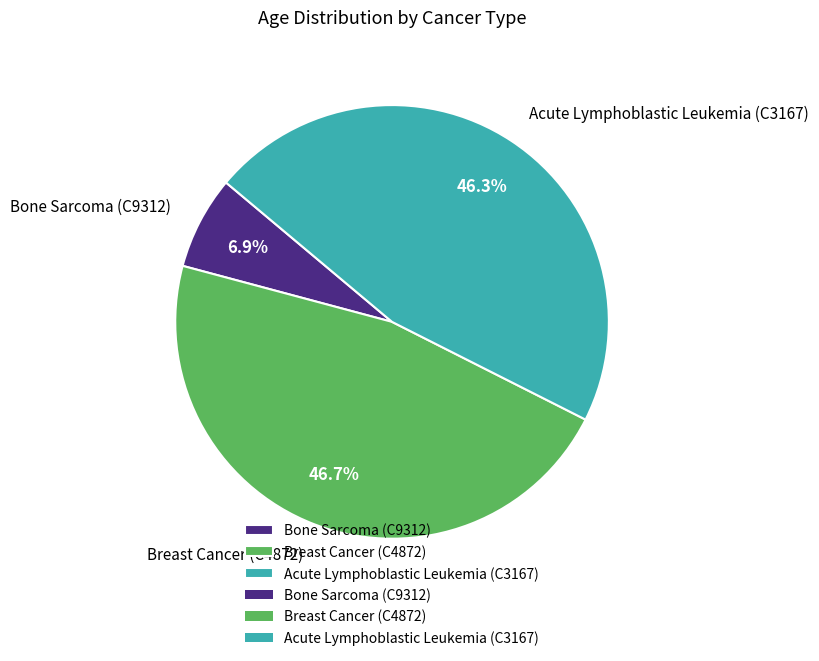

Approximately how many times larger is the value at Acute Lymphoblastic Leukemia (C3167) compared to Breast Cancer (C4872)?

1.0